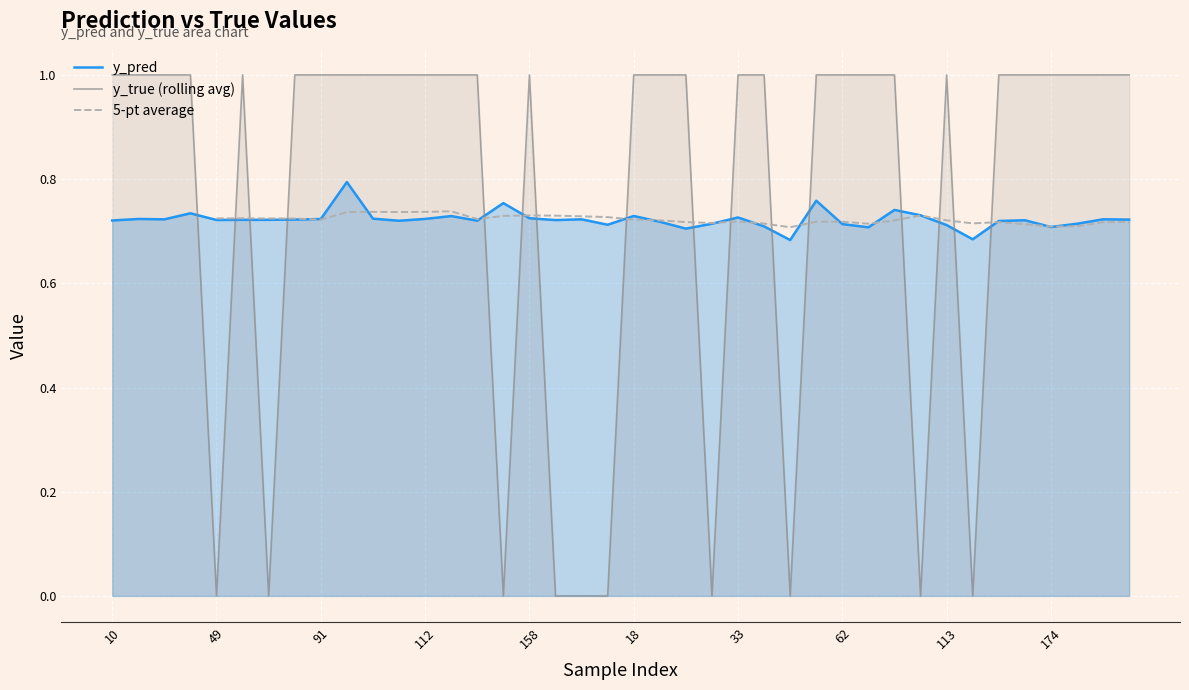

Reading right to left, what are all the values shown in this chart?

y_pred: 9=0.7	3=0.7	180=0.7	174=0.7	160=0.7	157=0.7	119=0.7	113=0.7	90=0.7	80=0.7	65=0.7	62=0.7	54=0.8	48=0.7	34=0.7	33=0.7	30=0.7	29=0.7	28=0.7	18=0.7	13=0.7	176=0.7	159=0.7	158=0.7	154=0.8	153=0.7	117=0.7	112=0.7	110=0.7	108=0.7	101=0.8	91=0.7	77=0.7	76=0.7	50=0.7	49=0.7	40=0.7	35=0.7	26=0.7	10=0.7
y_true: 9=1.0	3=1.0	180=1.0	174=1.0	160=1.0	157=1.0	119=0.0	113=1.0	90=0.0	80=1.0	65=1.0	62=1.0	54=1.0	48=0.0	34=1.0	33=1.0	30=0.0	29=1.0	28=1.0	18=1.0	13=0.0	176=0.0	159=0.0	158=1.0	154=0.0	153=1.0	117=1.0	112=1.0	110=1.0	108=1.0	101=1.0	91=1.0	77=1.0	76=0.0	50=1.0	49=0.0	40=1.0	35=1.0	26=1.0	10=1.0